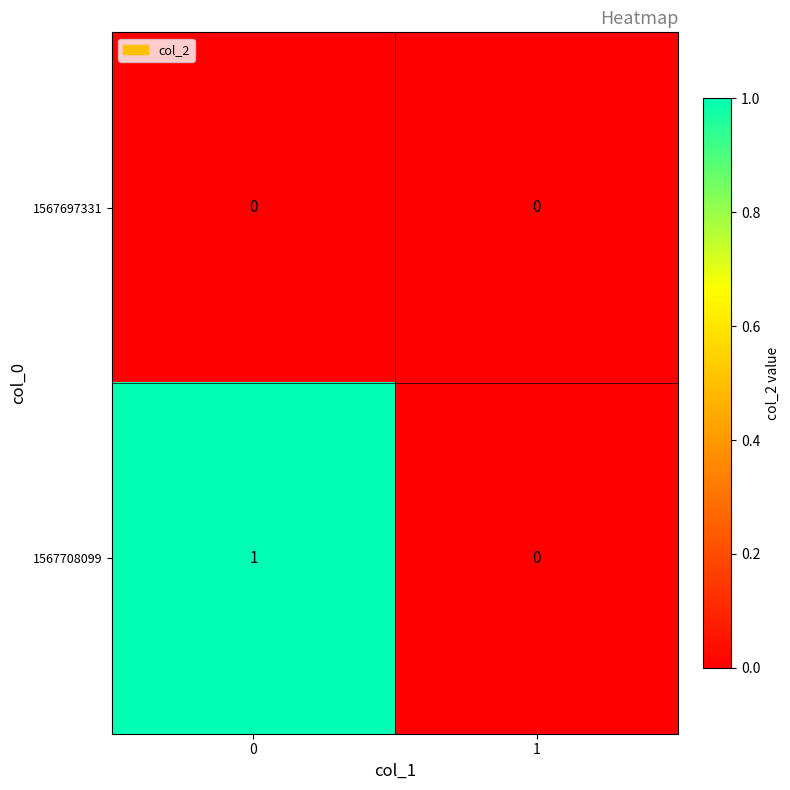

List the series in order of their peak value, highest first.

1567708099, 1567697331